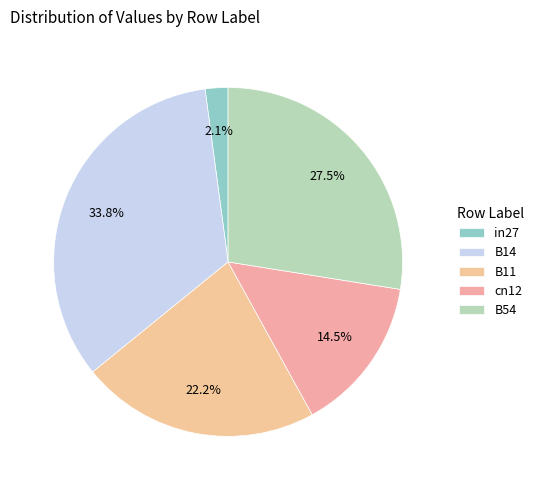

Between B14 and in27, which is larger?

B14